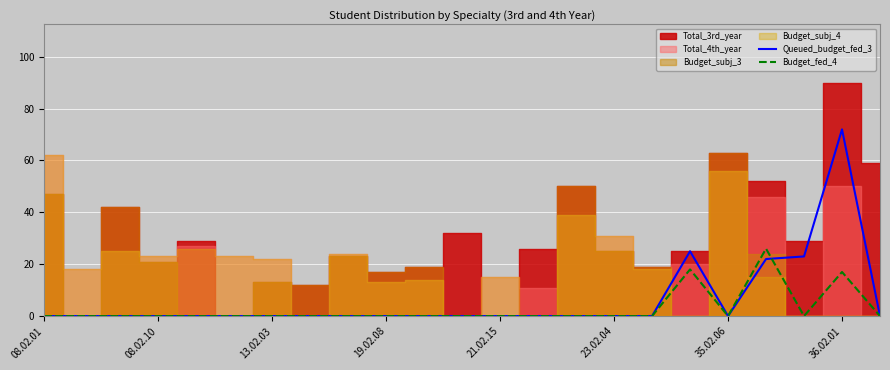

What is the maximum value for Budget_fed_4?

26